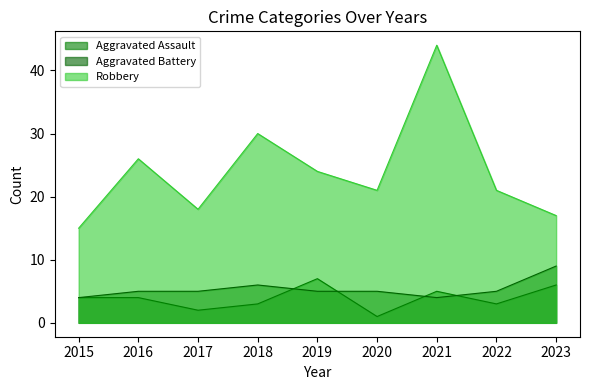

What is the difference between the maximum and minimum values in the Robbery series?

29